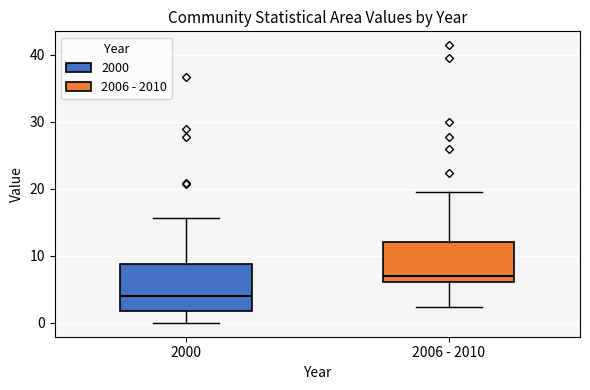

Where is the lower edge of the box for 2006 - 2010 on the y-axis? The values are not printed on the chart, so give them approximately, as read against the axis.

6